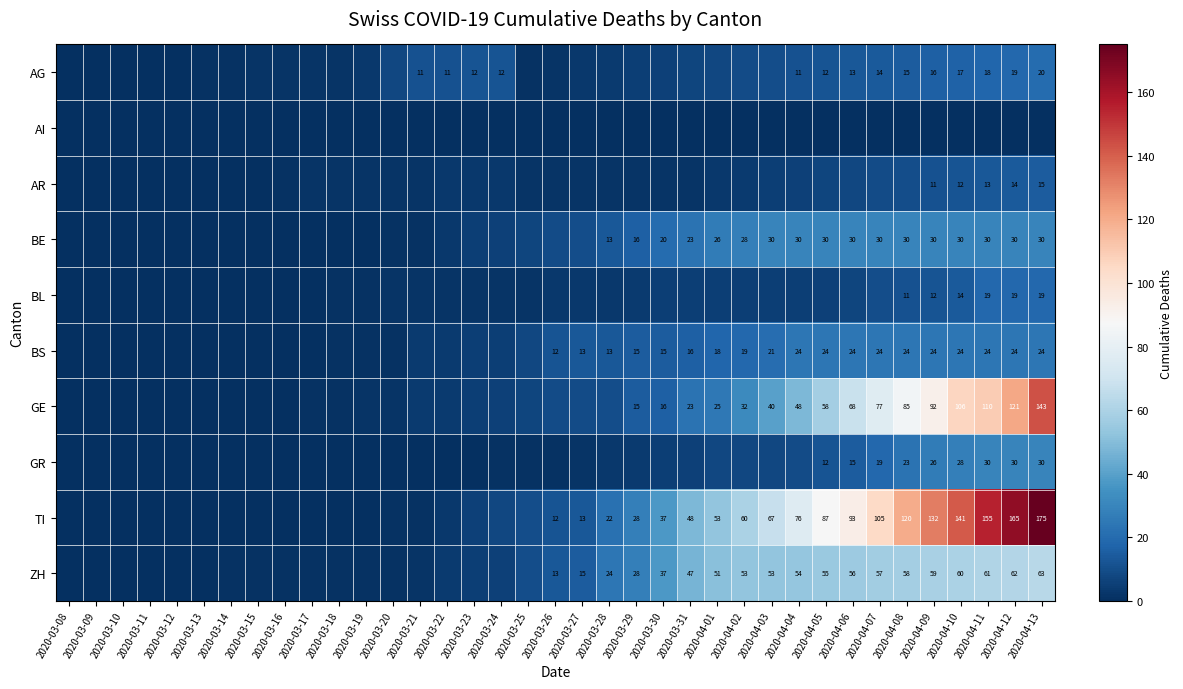

True or false: BE has a value of 30 at 2020-04-08.

True